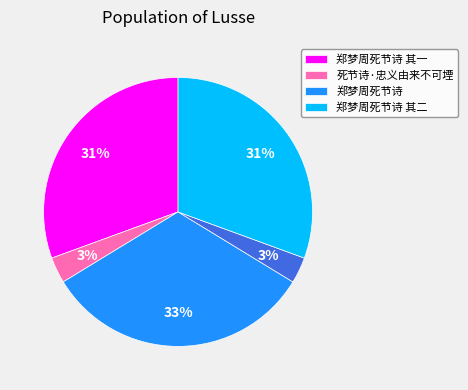

To the nearest percent, what is the average slice percentage?

20%